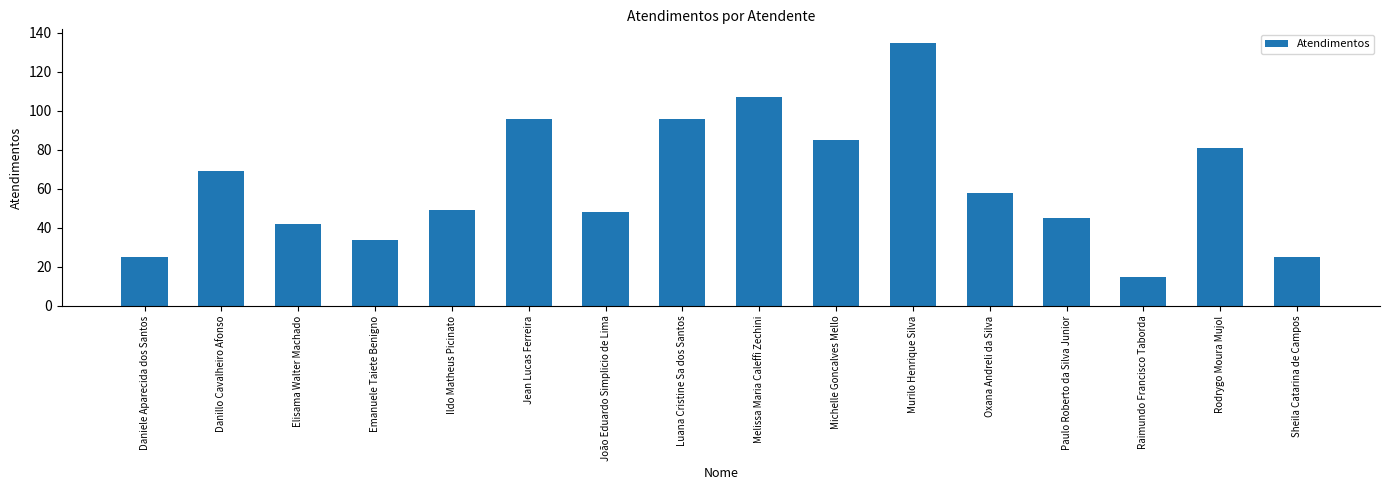

Reading right to left, list all the values displayed in this chart.

Sheila Catarina de Campos=25	Rodrygo Moura Mujol=81	Raimundo Francisco Taborda=15	Paulo Roberto da Silva Junior=45	Oxana Andreli da Silva=58	Murilo Henrique Silva=135	Michelle Goncalves Mello=85	Melissa Maria Caleffi Zechini=107	Luana Cristine Sa dos Santos=96	João Eduardo Simplicio de Lima=48	Jean Lucas Ferreira=96	Ildo Matheus Picinato=49	Emanuele Taiete Benigno=34	Elisama Walter Machado=42	Danillo Cavalheiro Afonso=69	Daniele Aparecida dos Santos=25